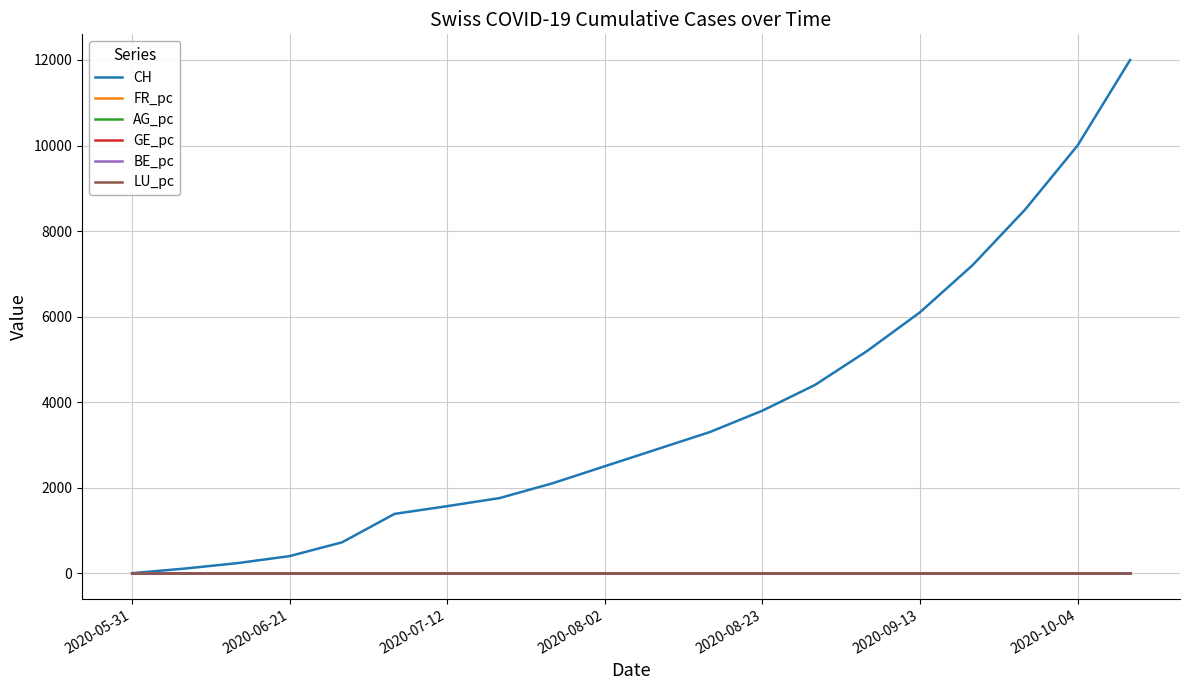

Which series has the widest spread of values?

CH